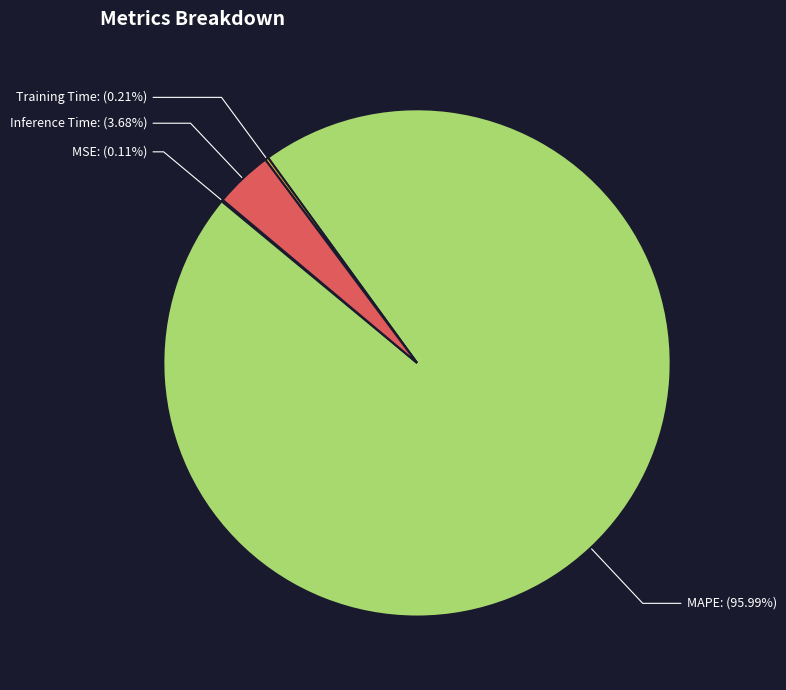

Does any single category account for the majority?

Yes